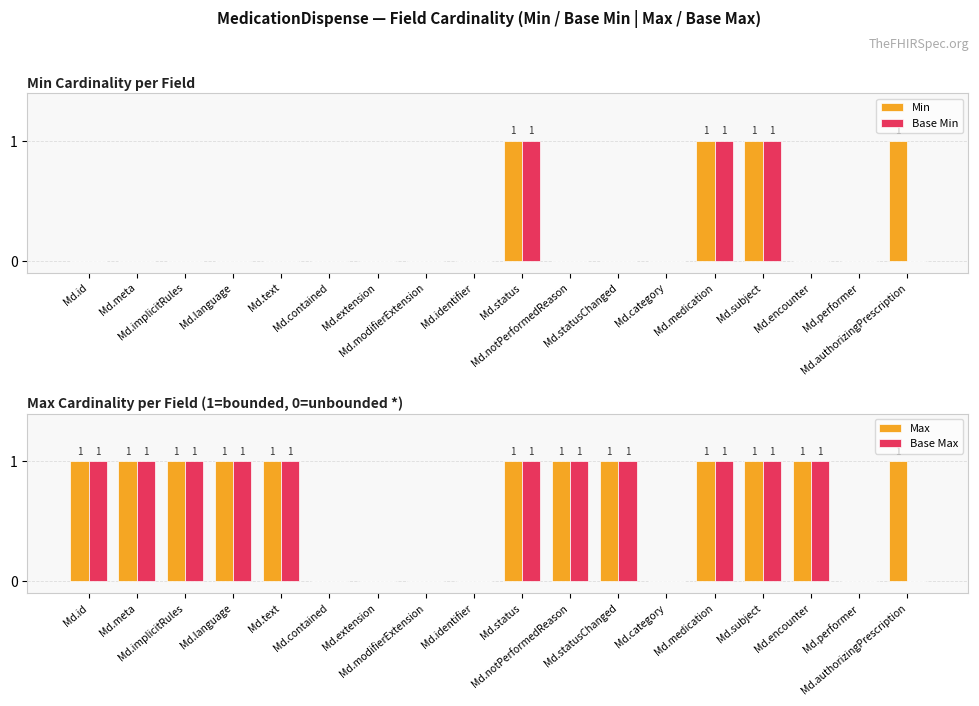

Which series changed the most between Md.id and Md.notPerformedReason?

Min